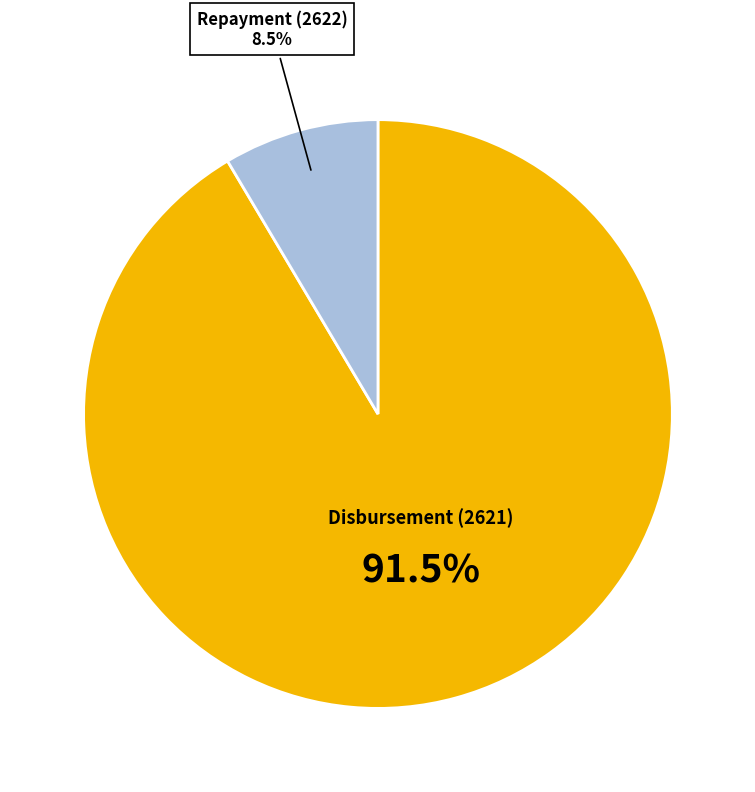

Does any single category account for the majority?

Yes